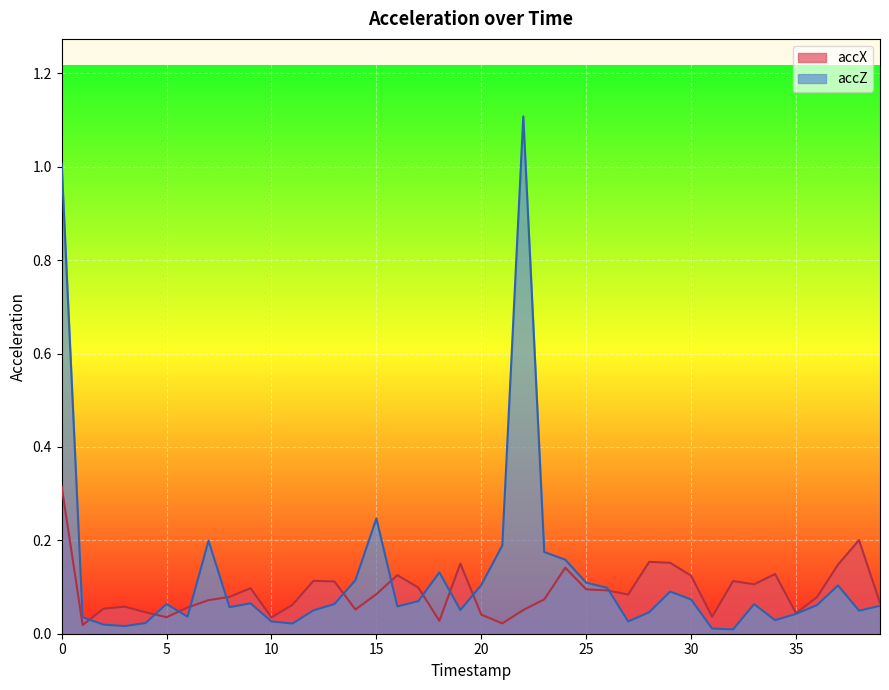

Which has a higher value, 24 or 36?

24